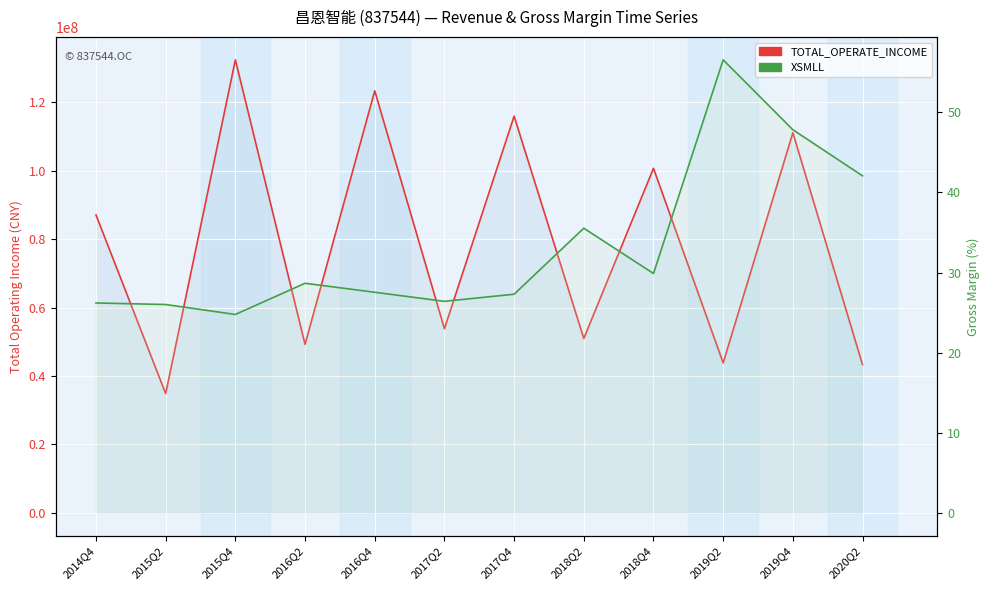

At which label does XSMLL first exceed 28?

2016Q2